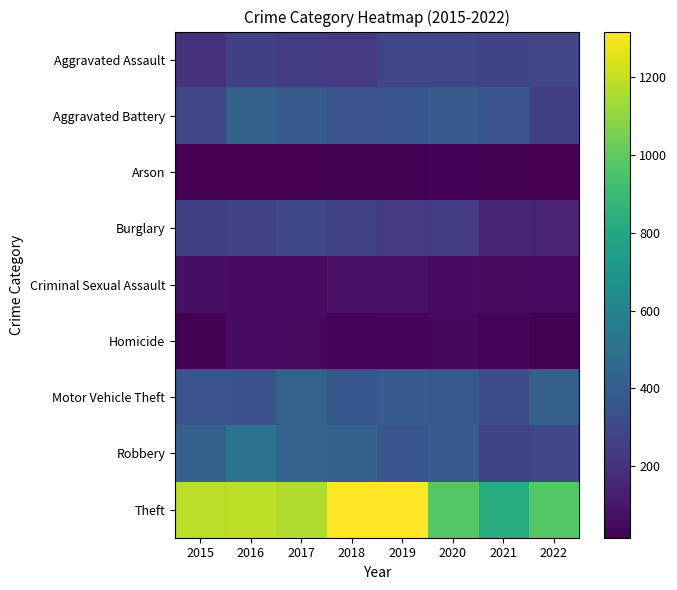

Between 2018 and 2021, which series saw the biggest shift?

Theft